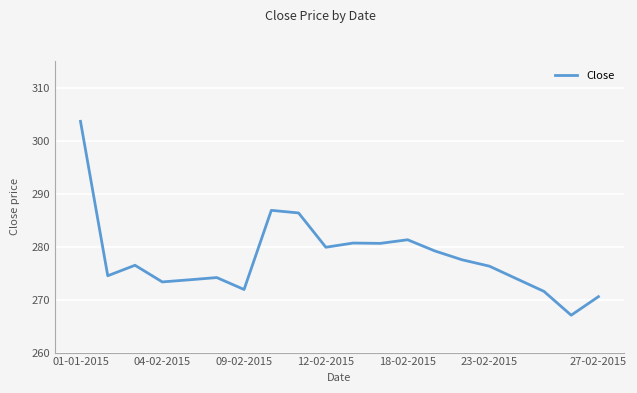

What is the difference between the maximum and minimum values?

36.6